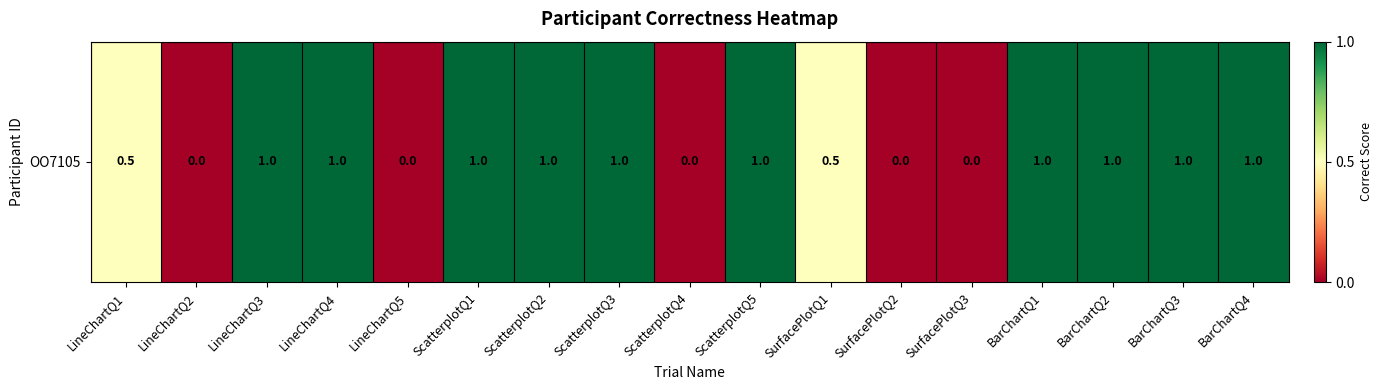

Read the value at ScatterplotQ1.

1.0